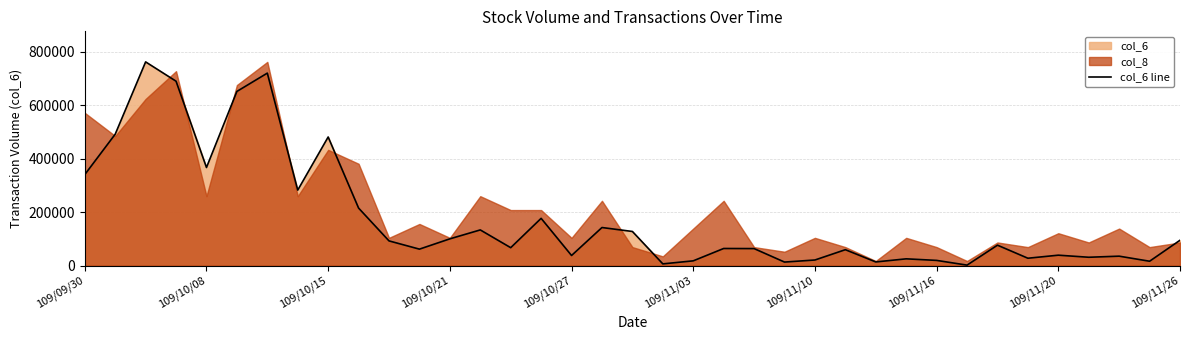

What is the label of the 33rd point from the right?

109/10/08